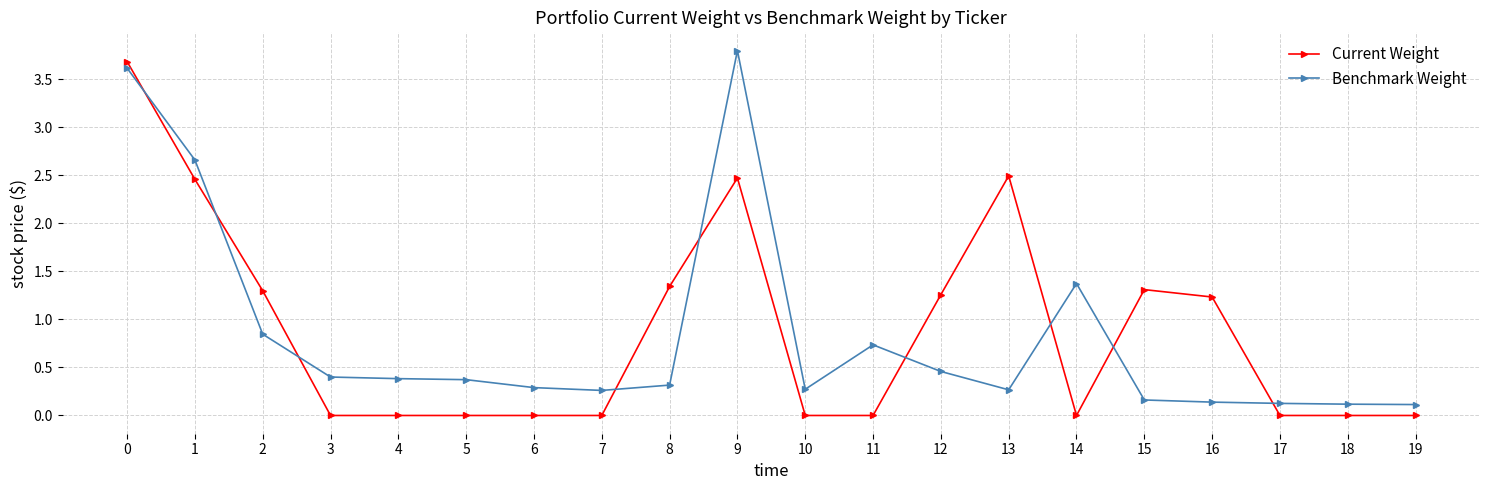

Is the value of Current Weight at 1 greater than the value of Benchmark Weight at 2?

Yes